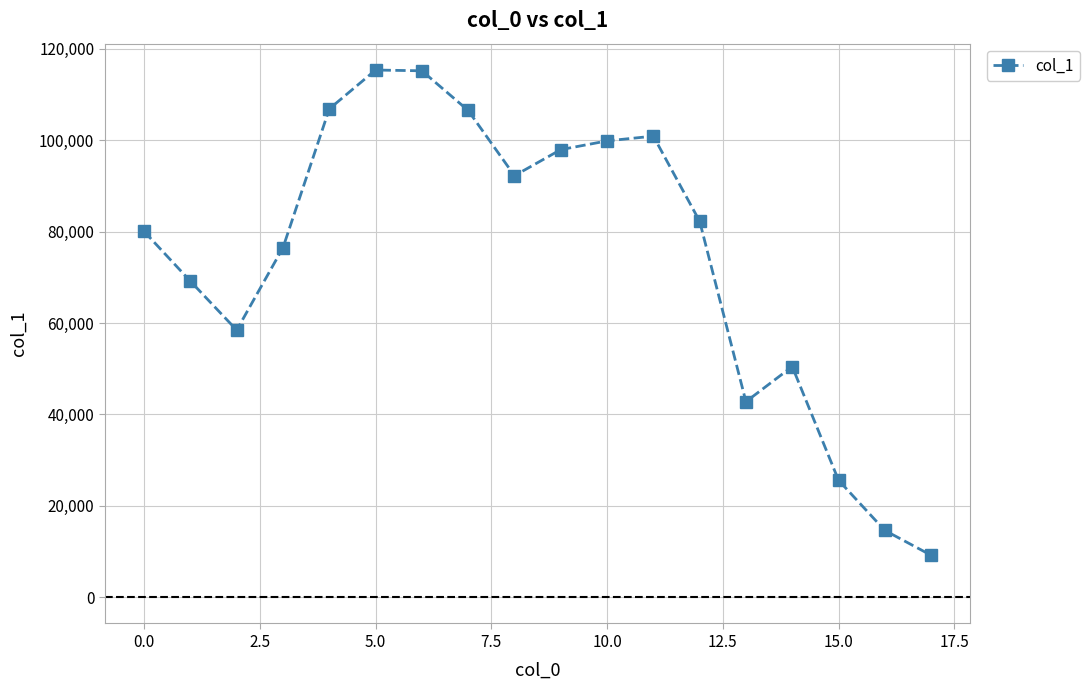

What is the maximum value shown in the chart?

115372